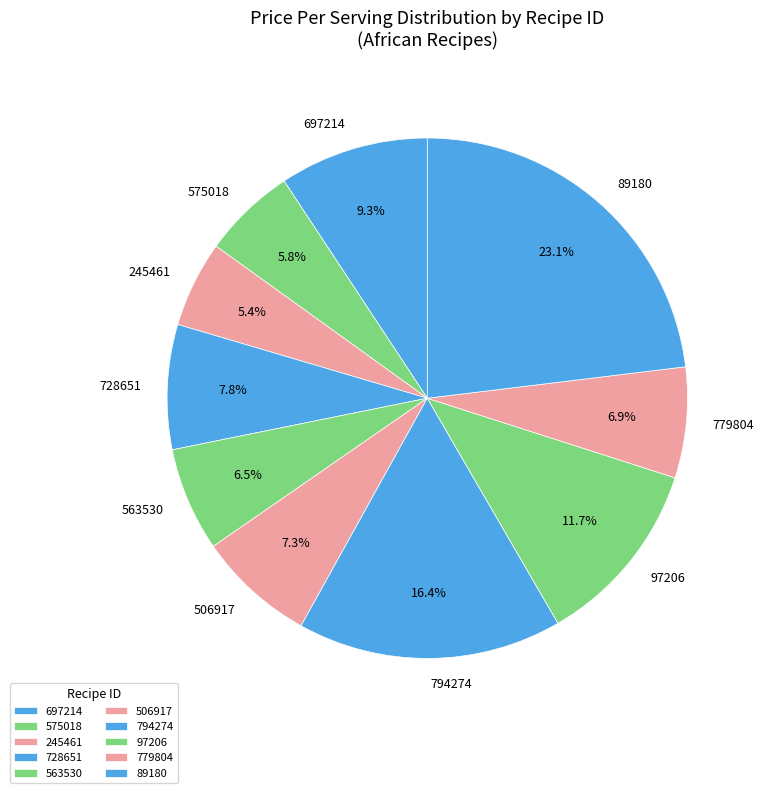

Which slice is the largest?

89180